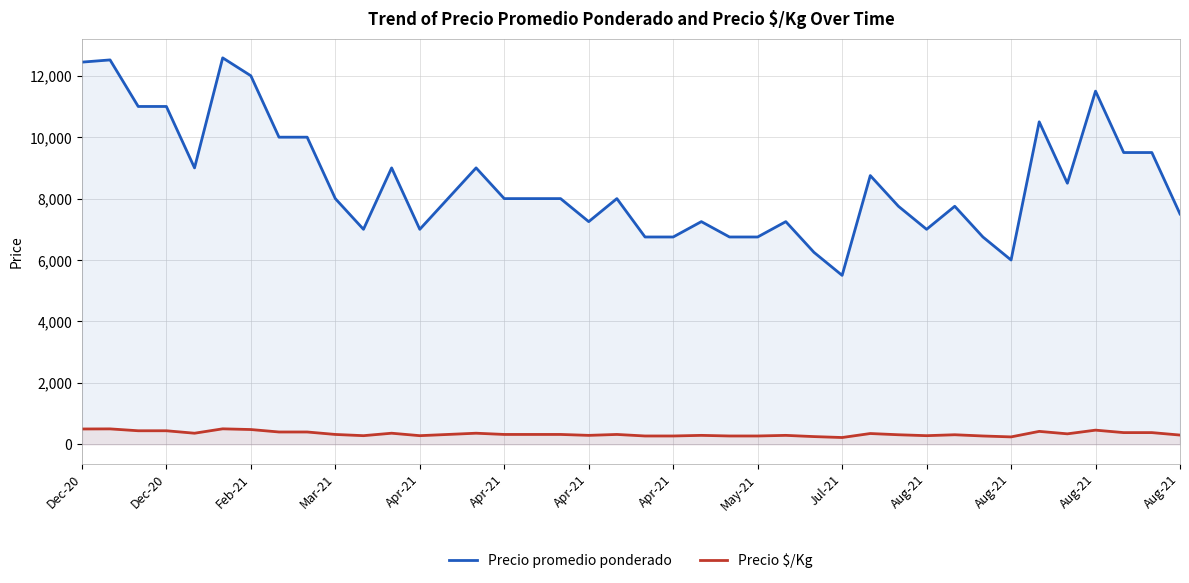

What are all the series names shown in the legend?

Precio promedio ponderado, Precio $/Kg